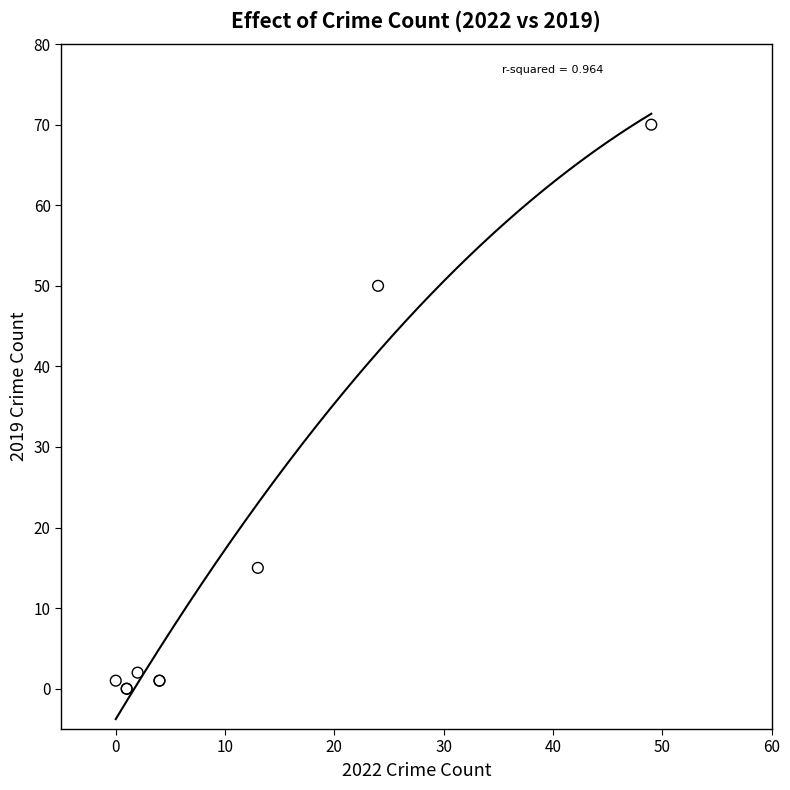

What Y value in the scatter plot is closest to 35?

50